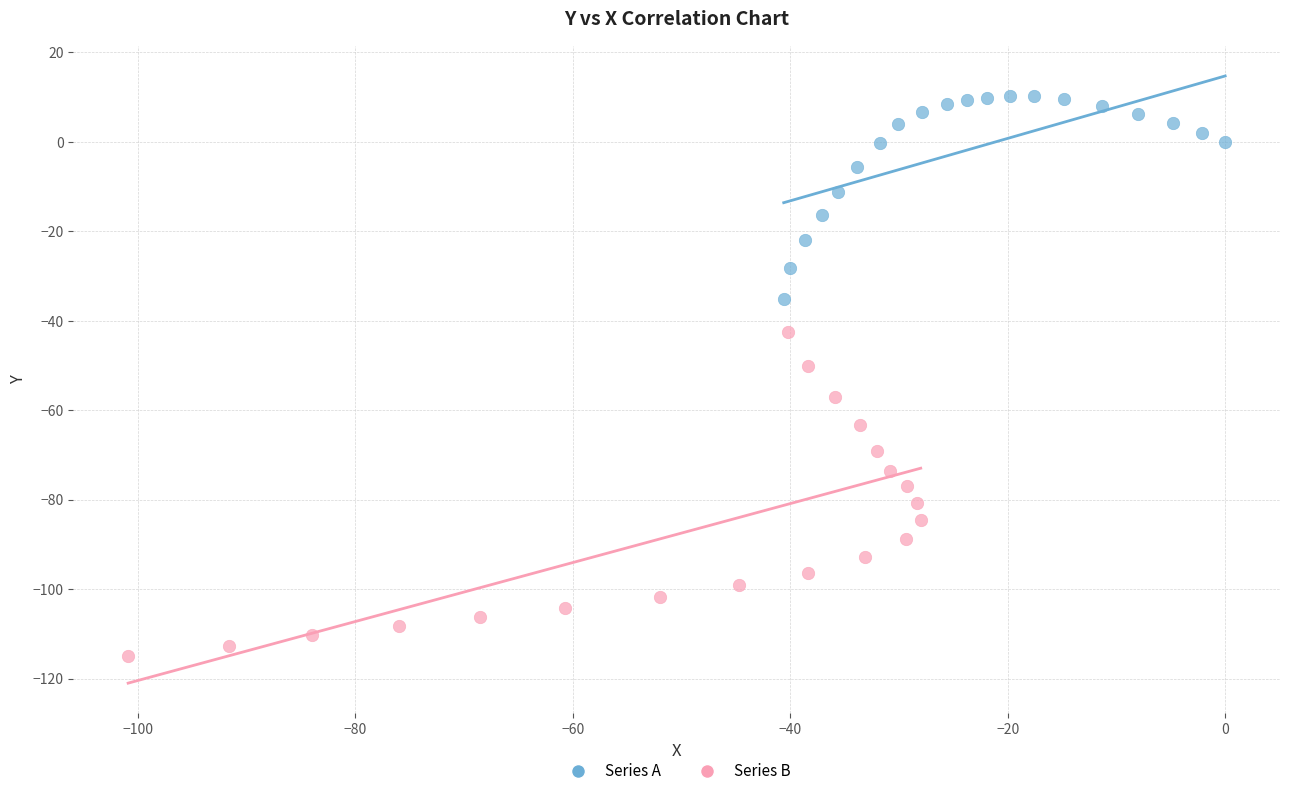

Which series contains the highest Y value?

Series A